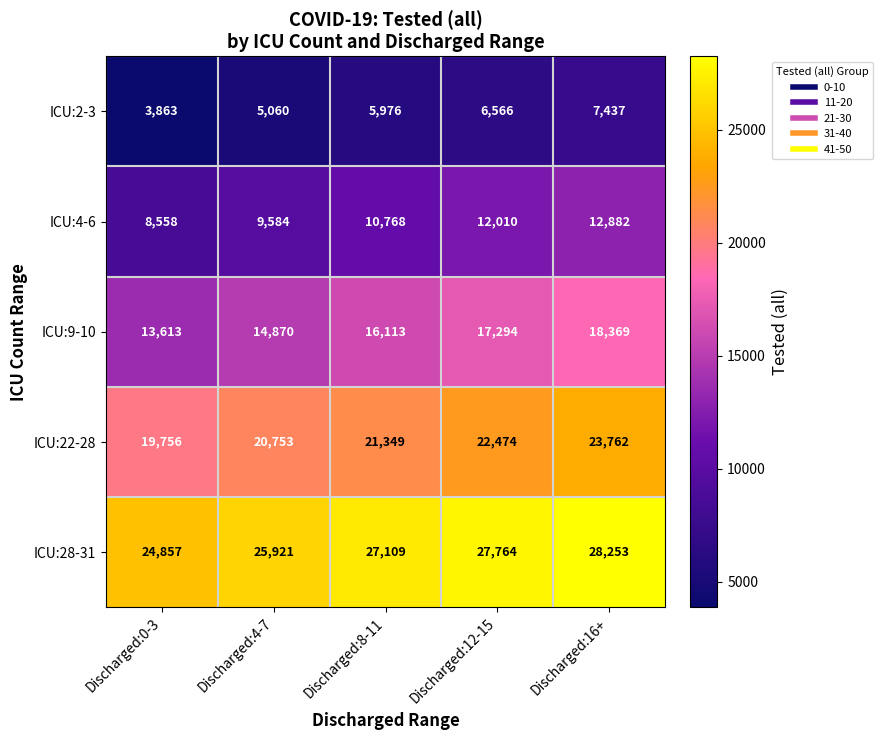

Between Discharged:12-15 and Discharged:16+, which series saw the biggest shift?

ICU:22-28